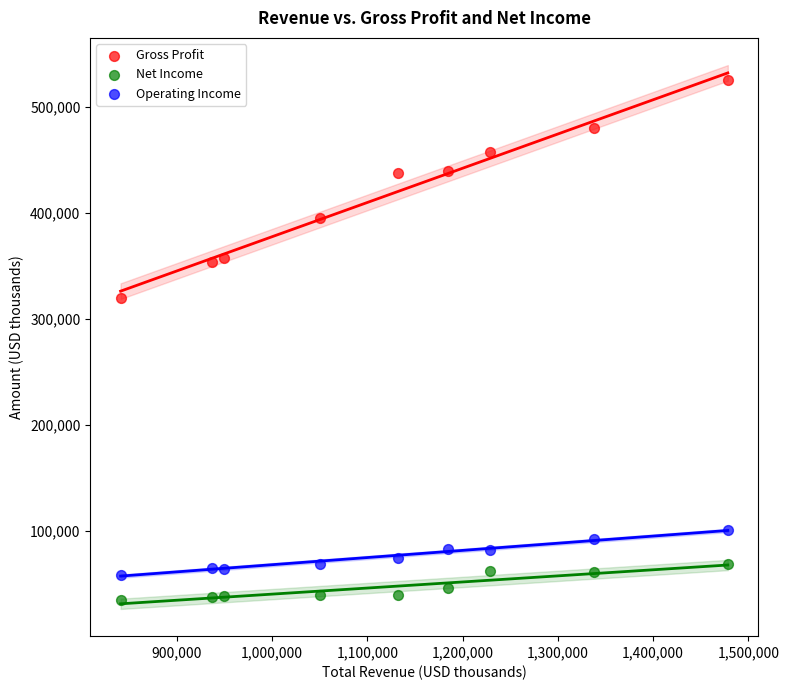

Across all data points, what is the range of Y values (max minus min)?

490400